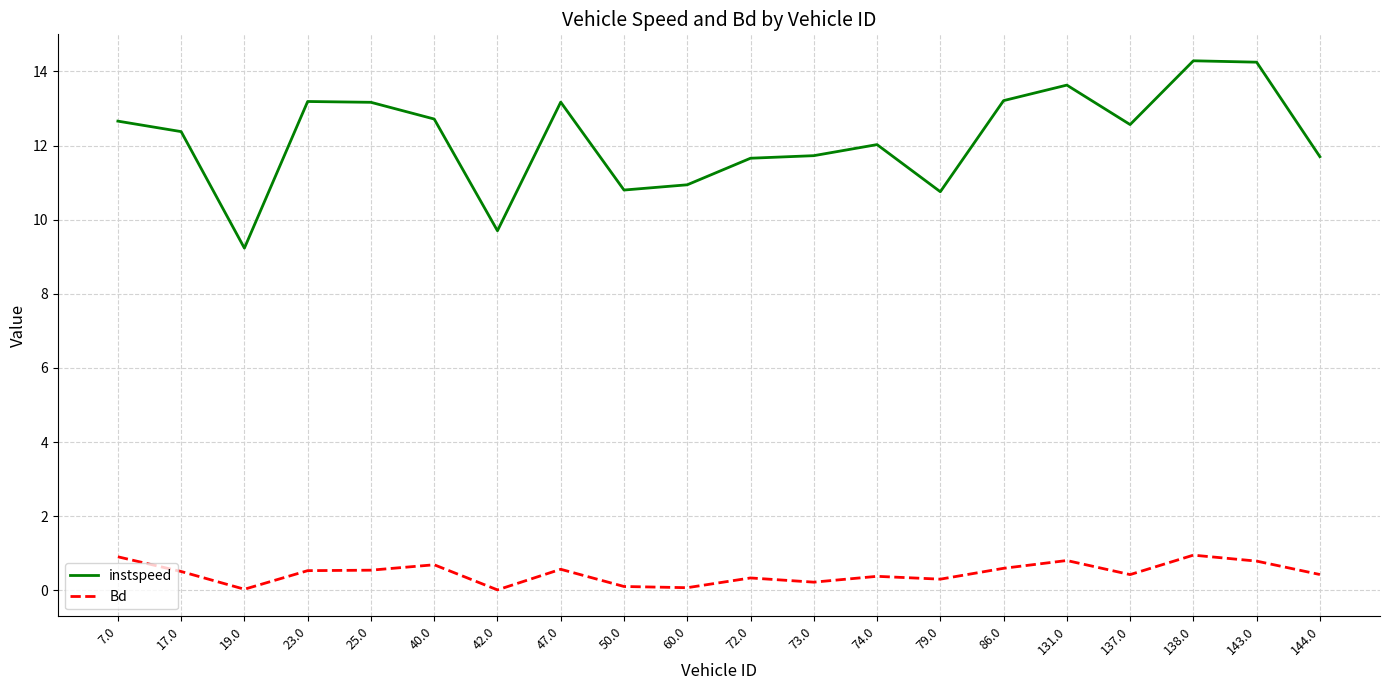

How many lines are shown in the chart?

2